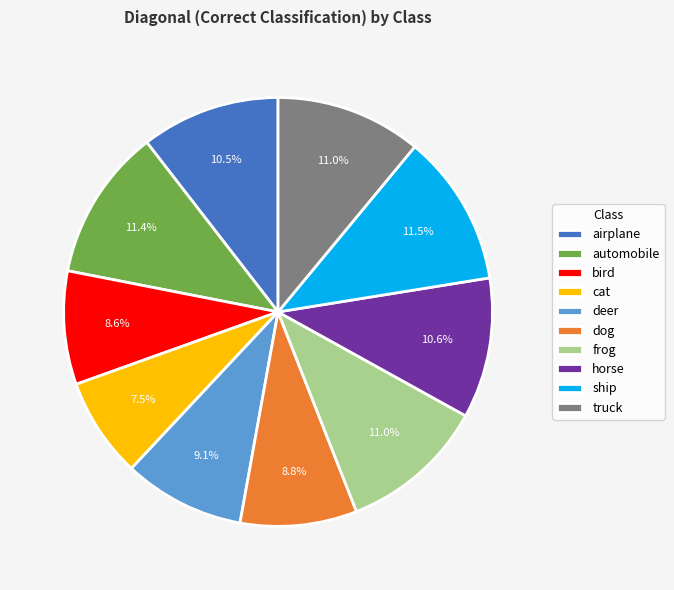

To the nearest percent, what percentage of the pie is dog?

9%